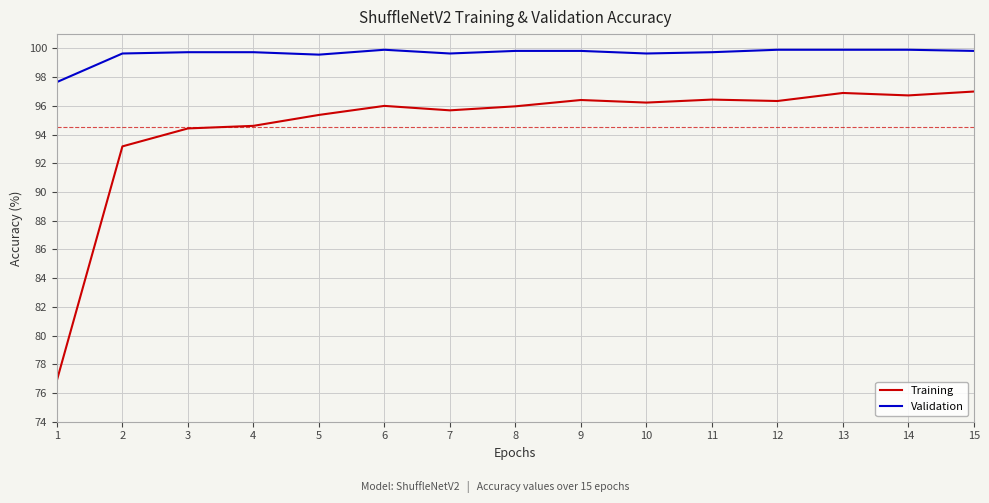

Rank the series at 15 from highest to lowest value.

Validation, Training